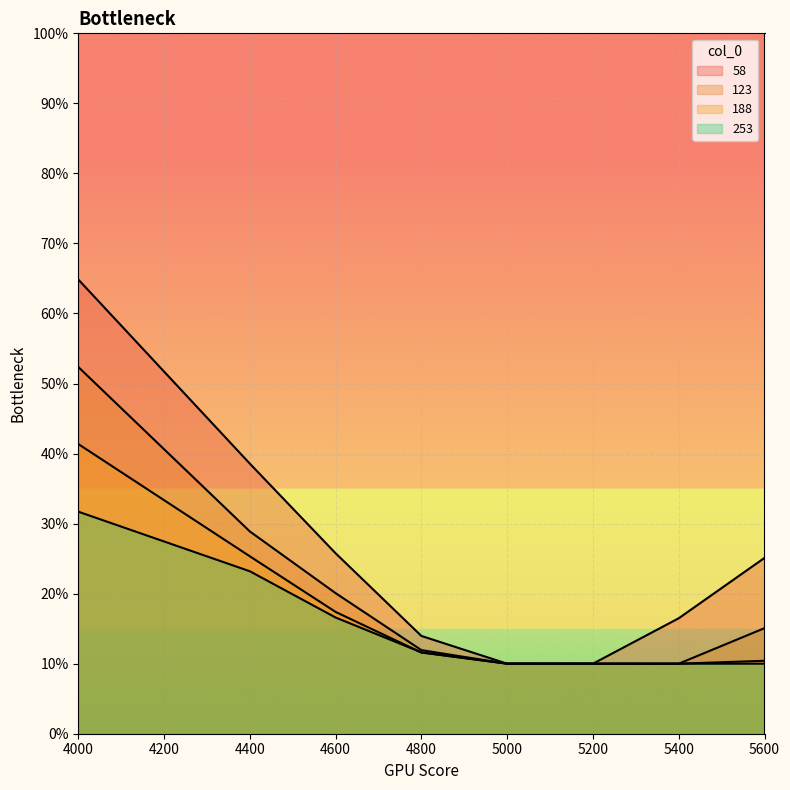

What is the difference between the second highest and minimum values in the 123 series?

0.2